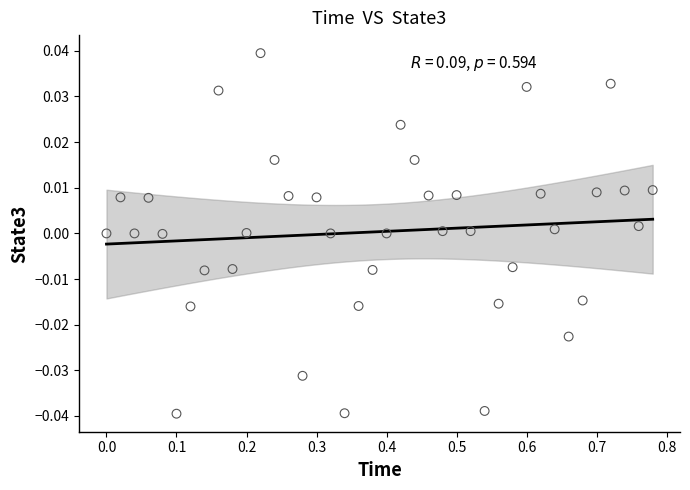

What is the range of X values (max minus min)?

0.8